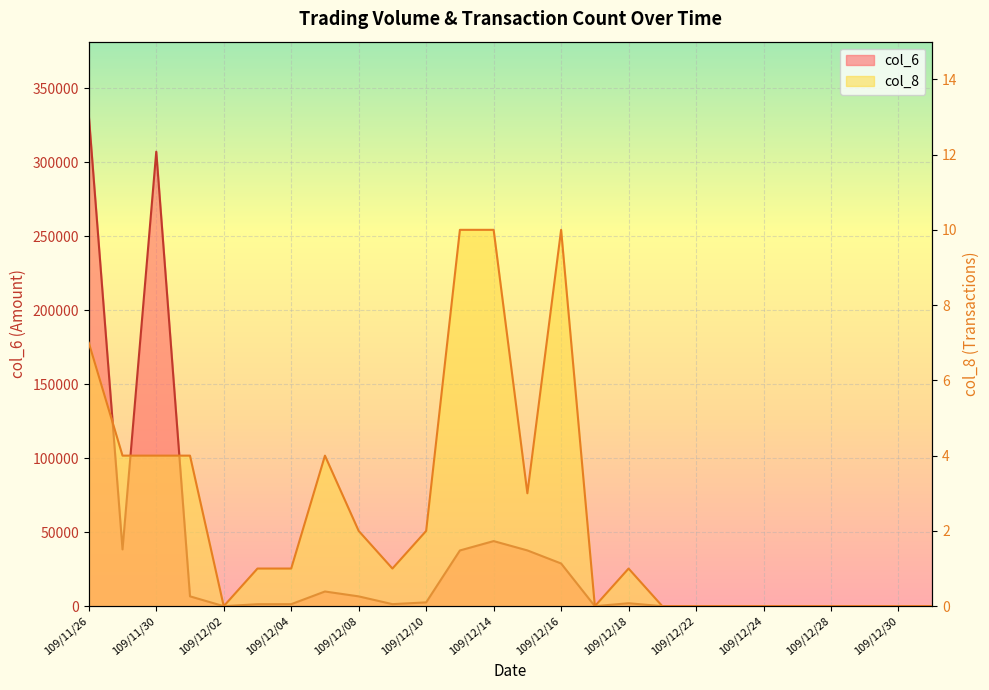

What is the maximum value shown in the chart?

331640